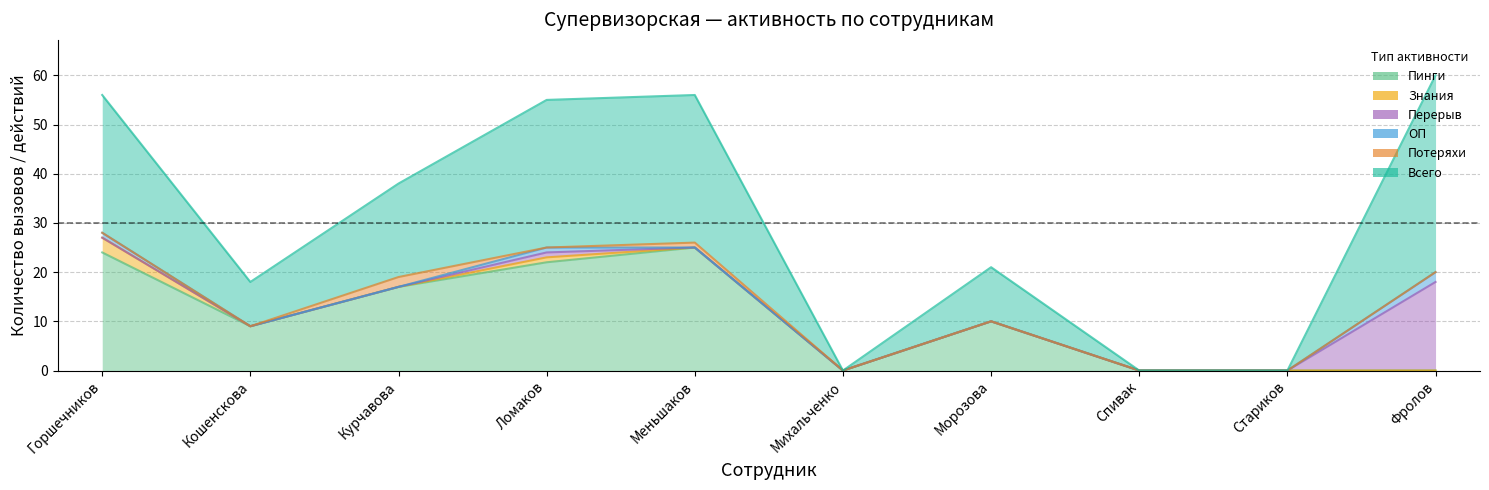

What position from the left is Меньшаков?

5